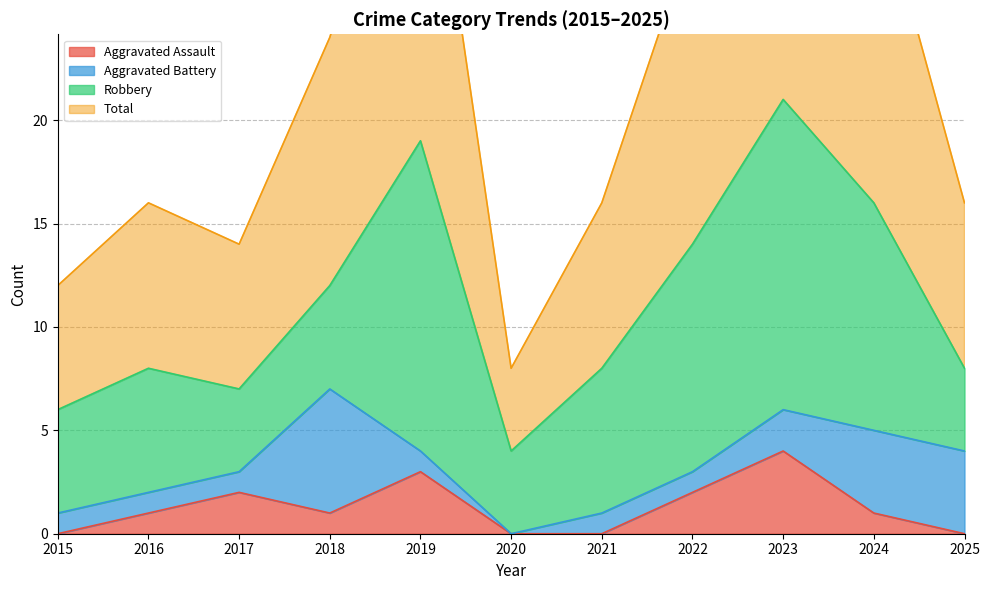

The Total series shows 12 at 2015. True or false?

True